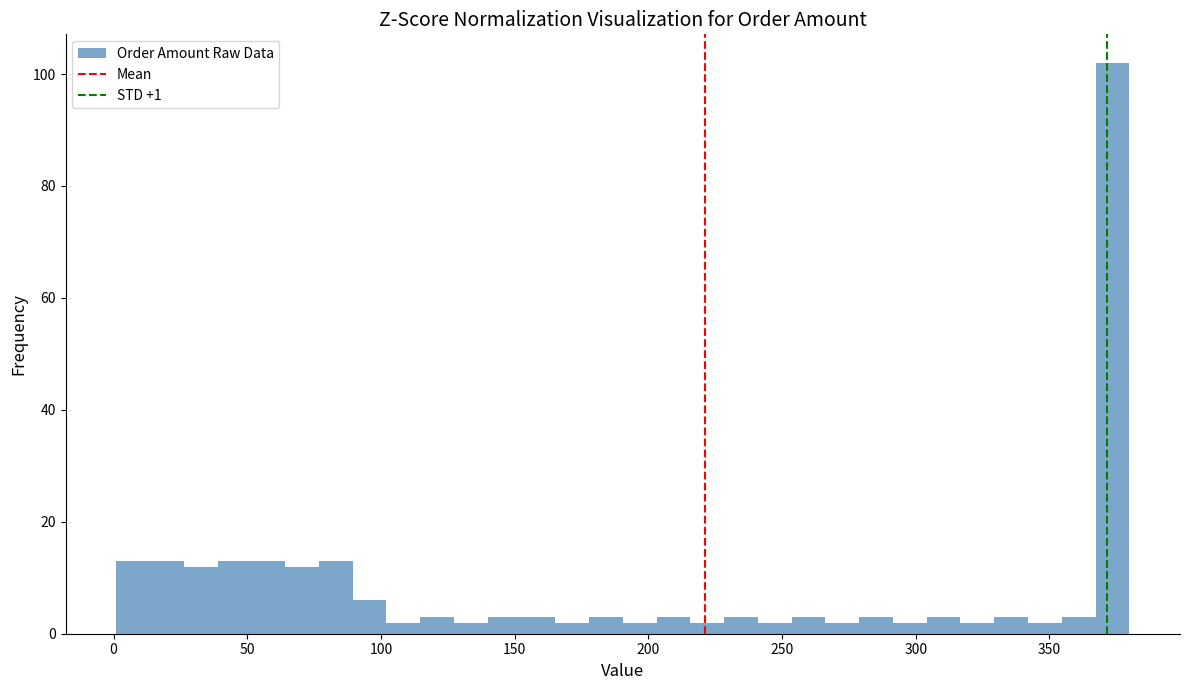

Read against the x-axis, roughly where is the centre of the tallest bar?

375